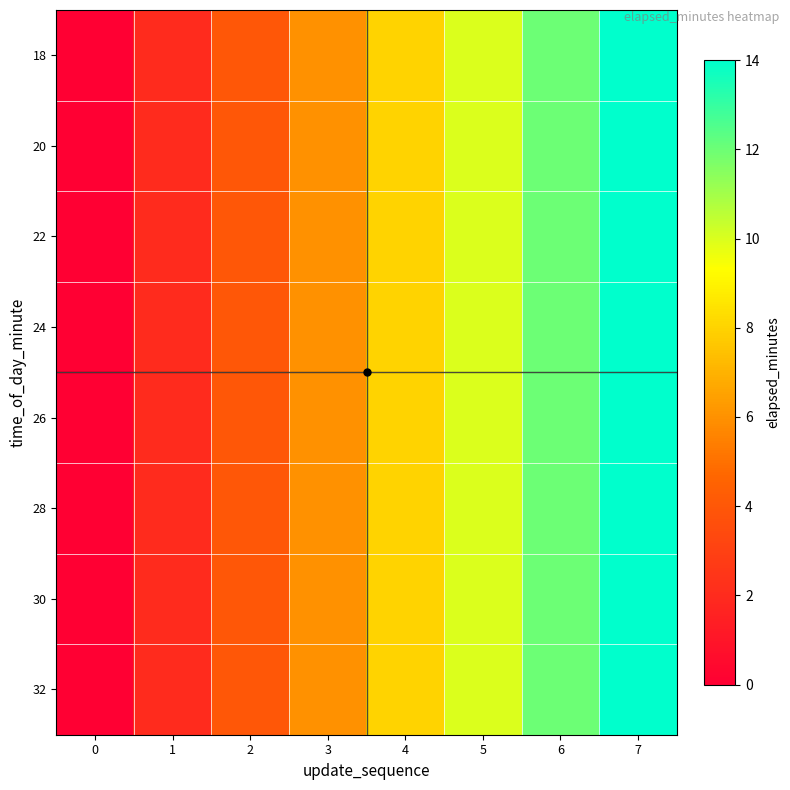

Reading right to left, extract all data points from this chart.

row_0: 14	12	10	8	6	4	2	0
row_1: 14	12	10	8	6	4	2	0
row_2: 14	12	10	8	6	4	2	0
row_3: 14	12	10	8	6	4	2	0
row_4: 14	12	10	8	6	4	2	0
row_5: 14	12	10	8	6	4	2	0
row_6: 14	12	10	8	6	4	2	0
row_7: 14	12	10	8	6	4	2	0